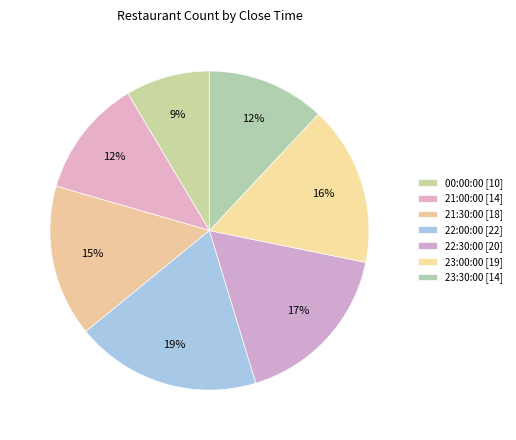

Does any single category account for the majority?

No